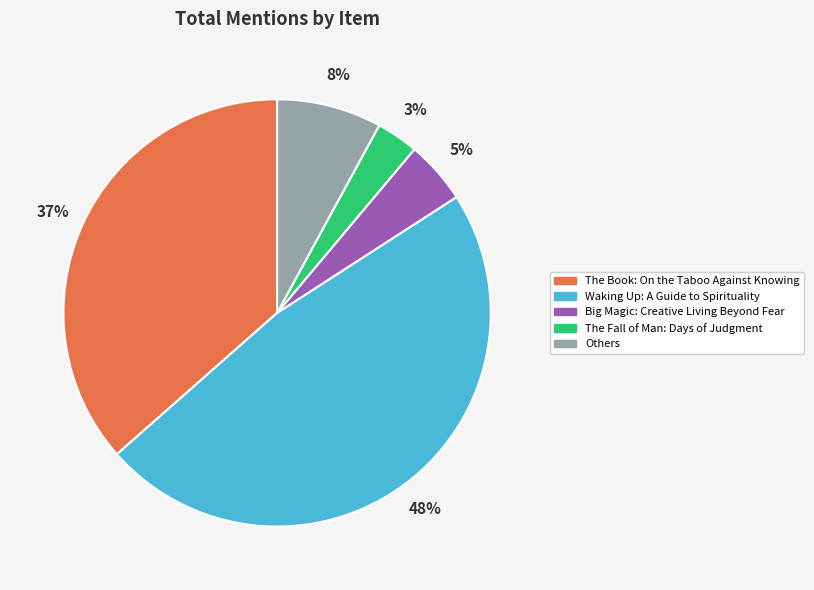

To the nearest percent, what is the combined percentage of The Book: On the Taboo Against Knowing and Waking Up: A Guide to Spirituality?

84%